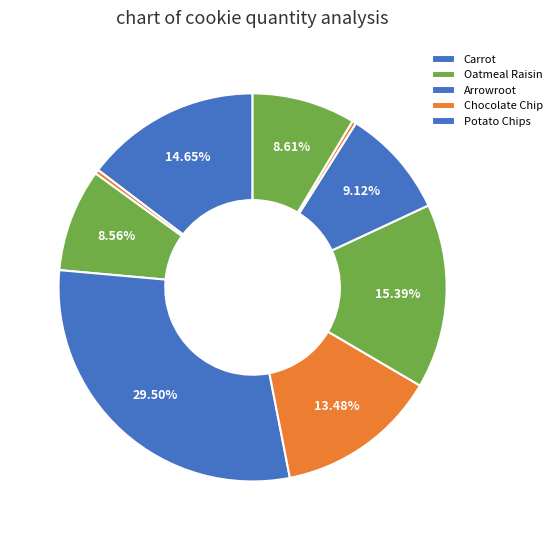

Rank the categories by value from highest to lowest.

Carrot, Oatmeal Raisin, Arrowroot, Chocolate Chip, Potato Chips, Whole Wheat, Bran, Banana, Pretzels